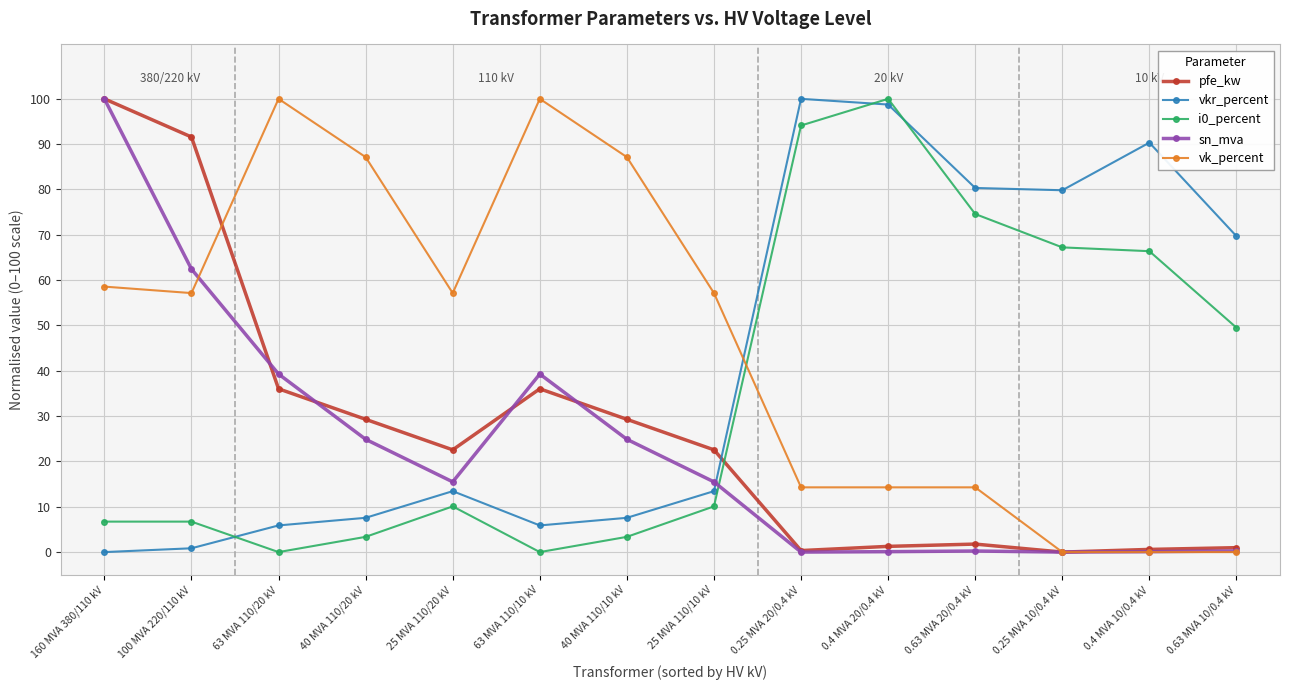

Where do vk_percent and vkr_percent first cross each other?

25 MVA 110/10 kV and 0.25 MVA 20/0.4 kV